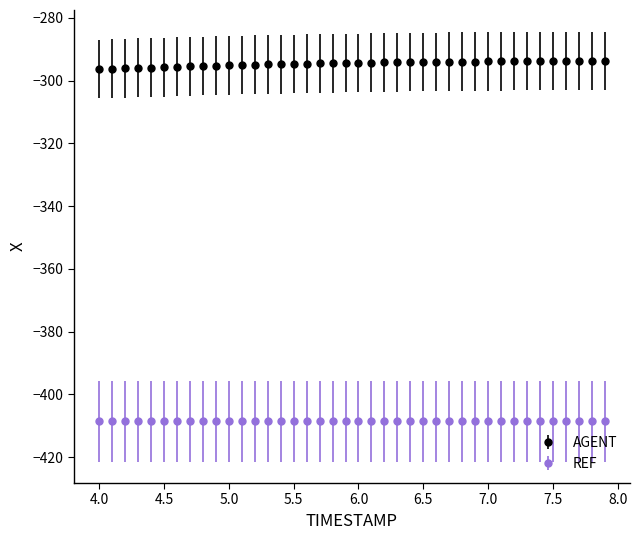

What is the maximum value shown in the chart?

-293.6